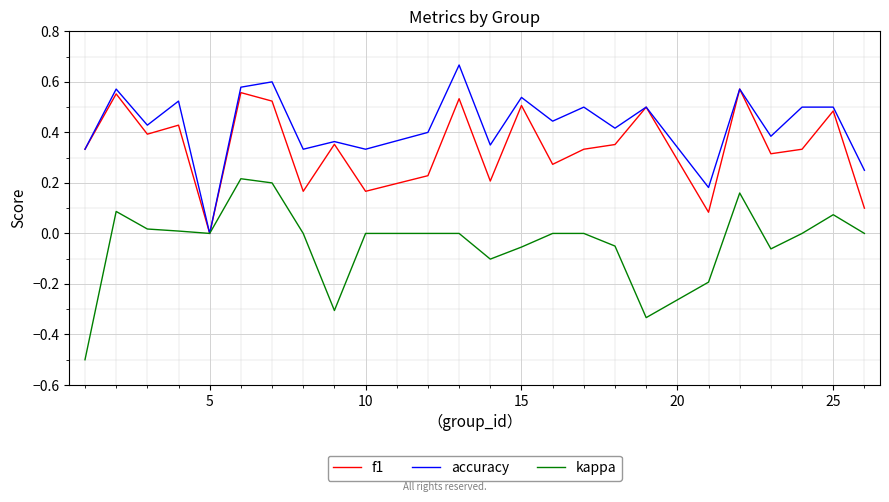

Which series has the largest range (max minus min)?

kappa